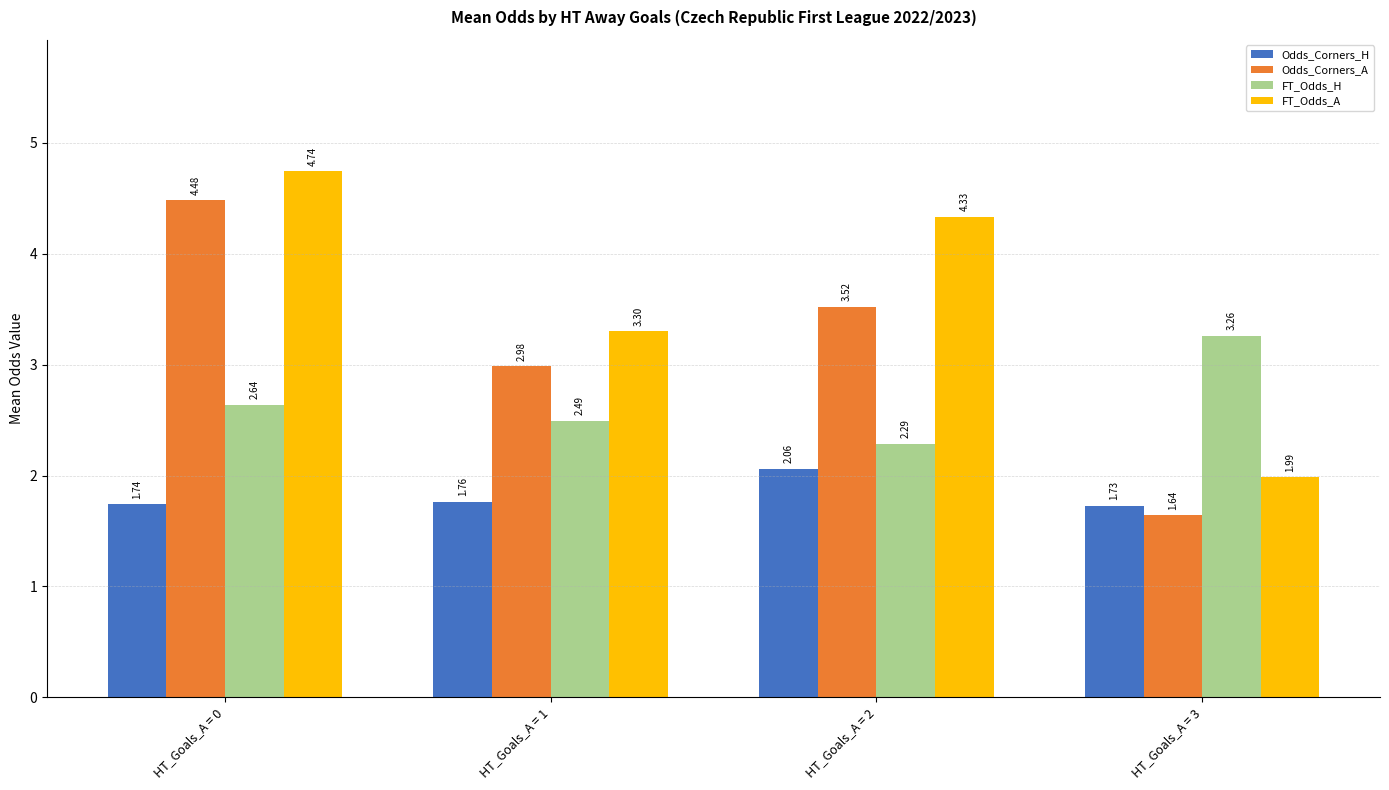

How many Odds_Corners_A values are between 2 and 4?

2